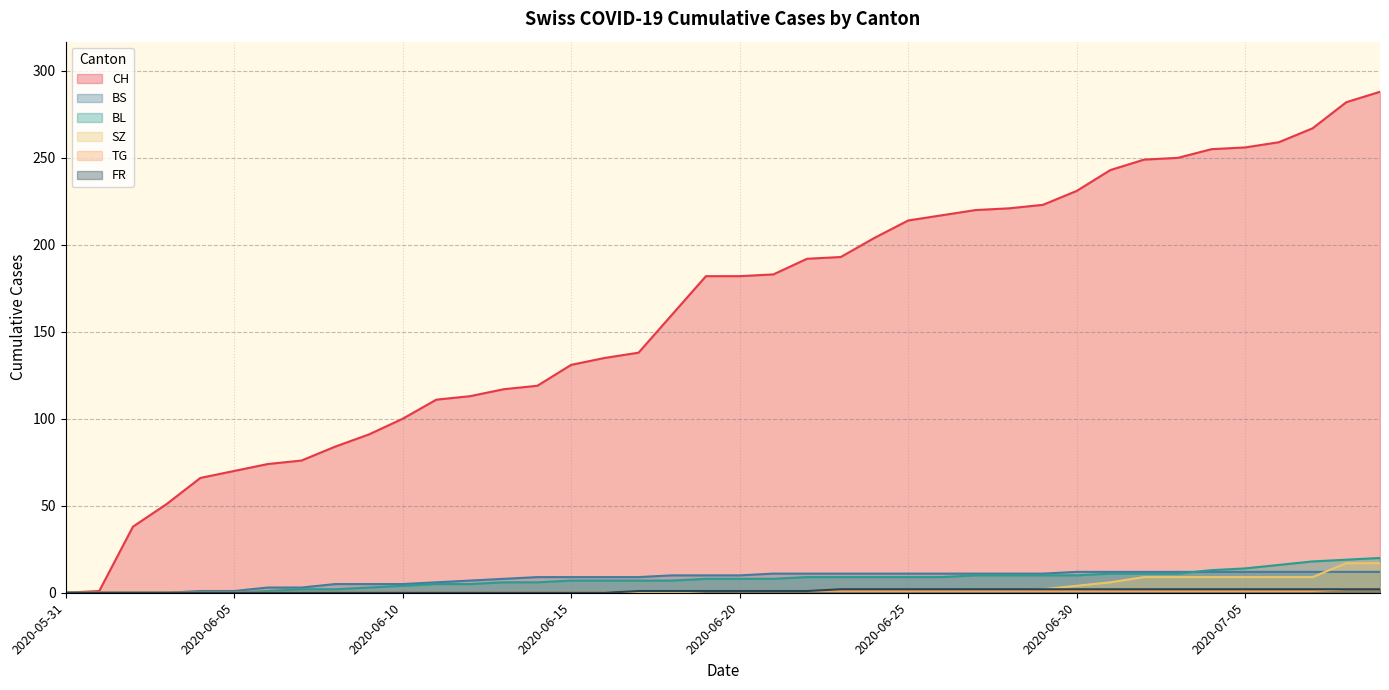

What is the average value of the SZ series?

3